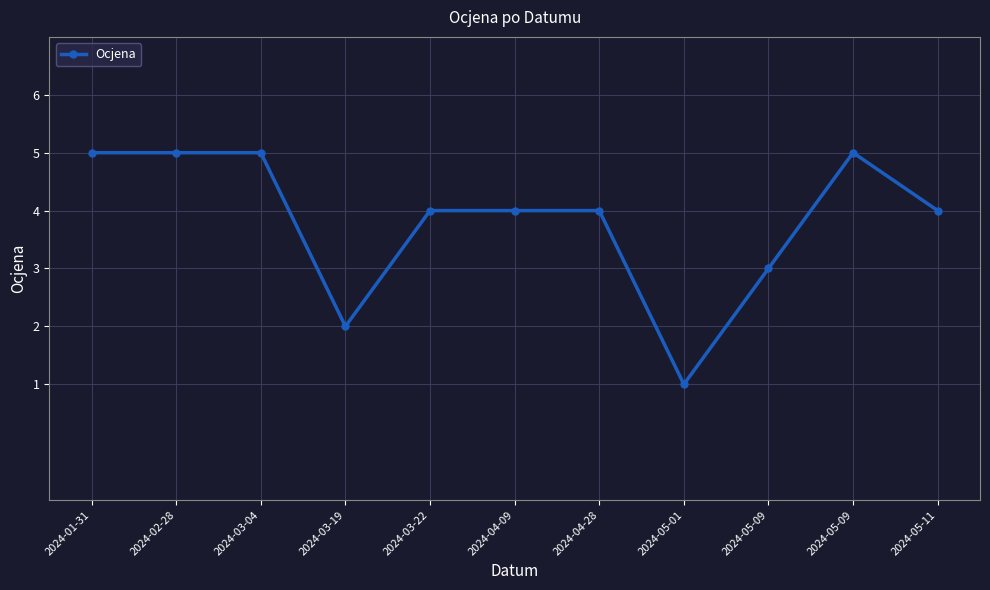

What is the minimum value shown in the chart?

1